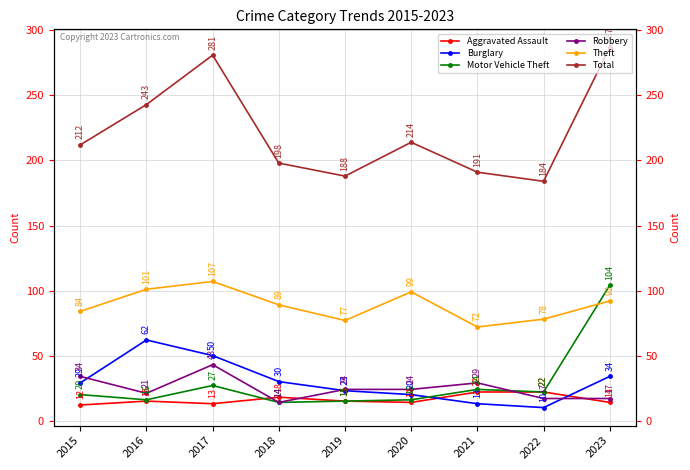

Does the chart display data point markers on the line(s)?

Yes